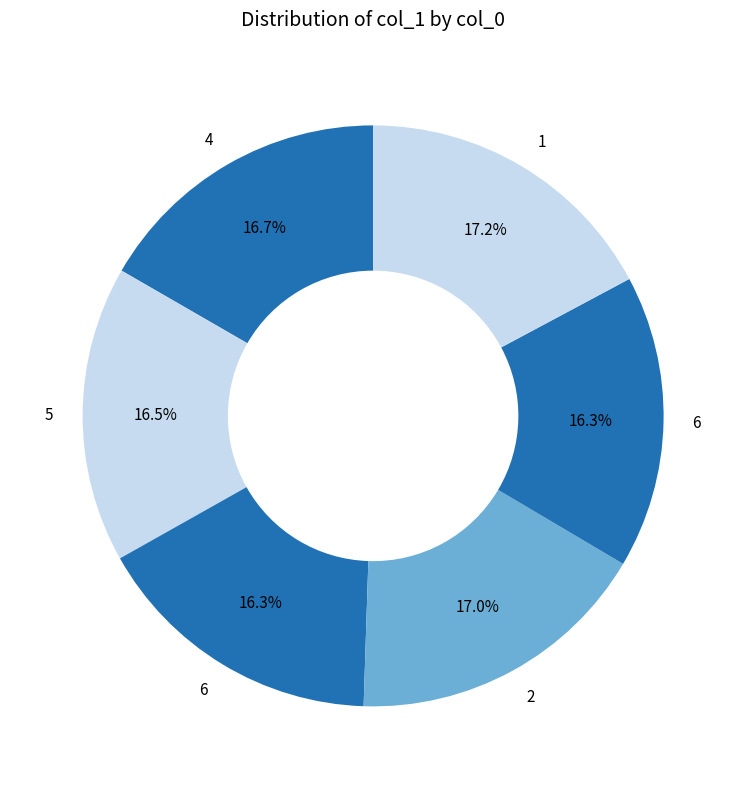

What is the largest slice in the pie chart?

1